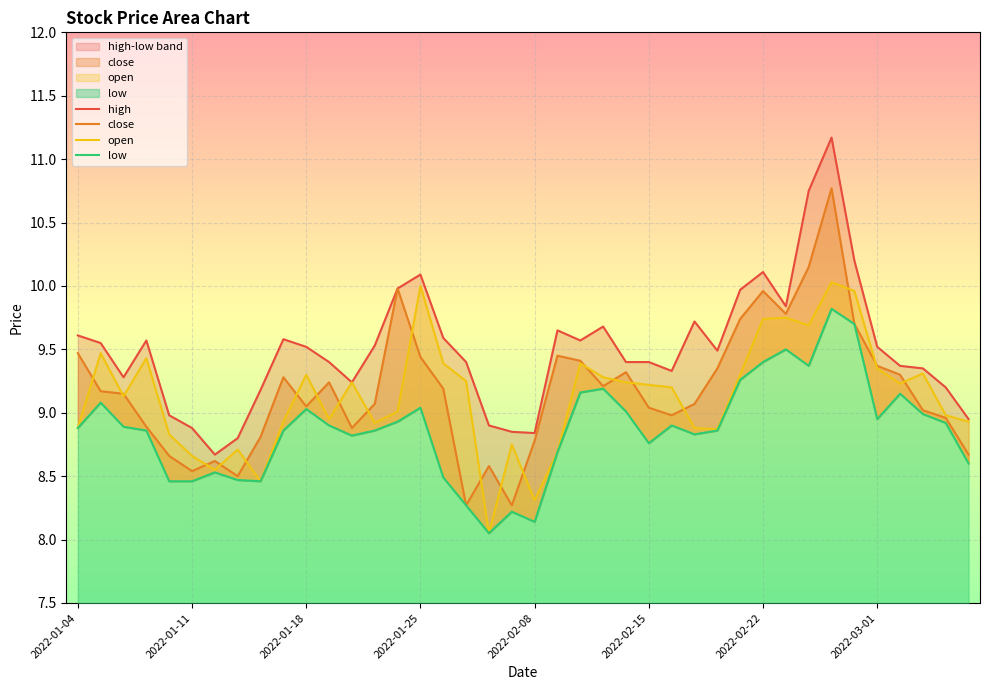

Count the number of categories in the chart.

40